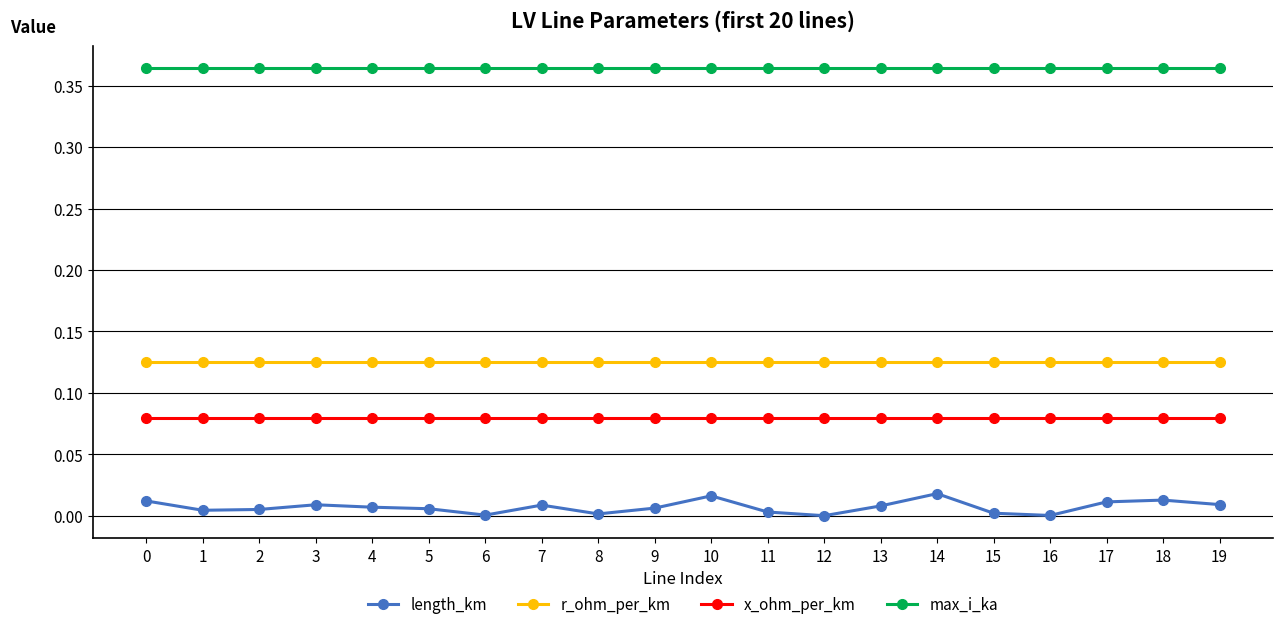

Does the chart display data point markers on the line(s)?

Yes